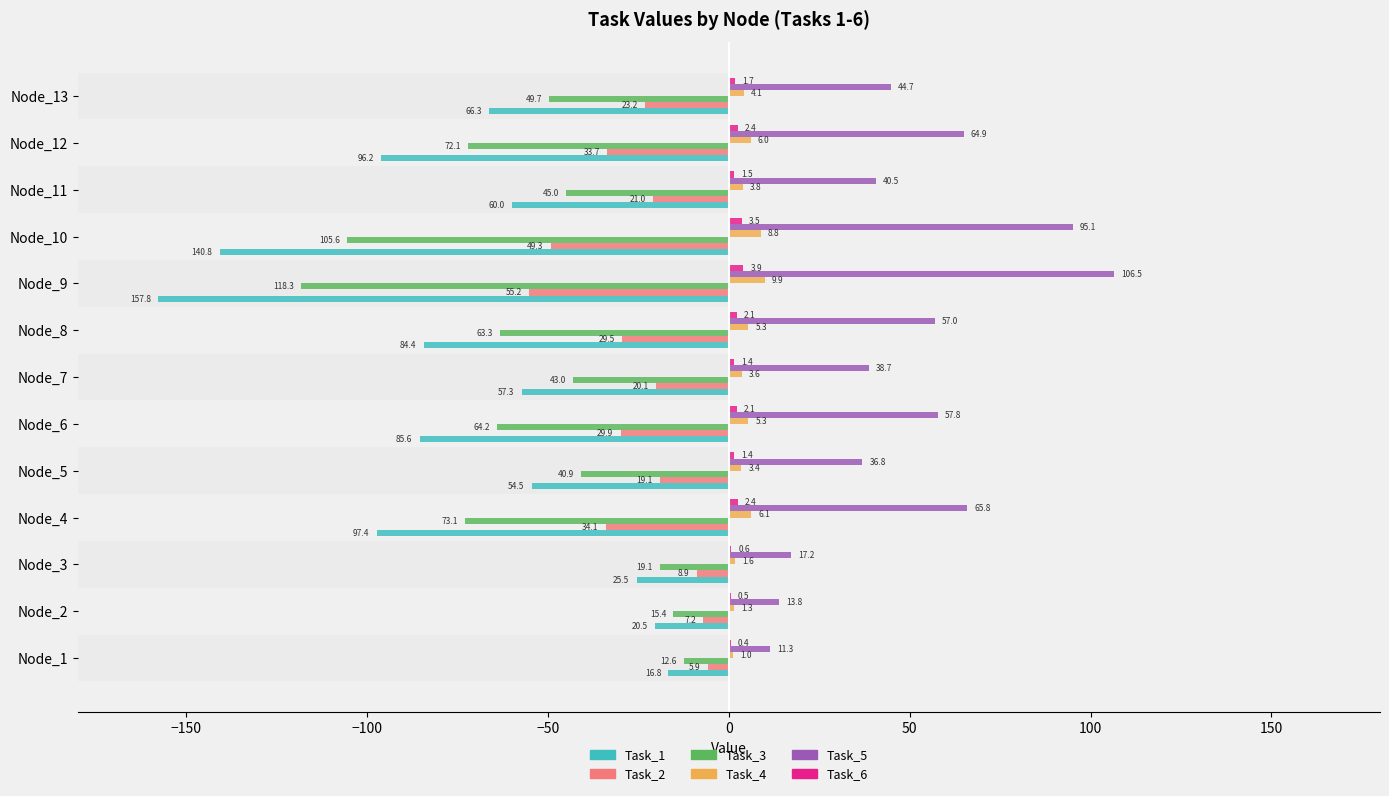

The value of Task_5 at Node_4 is 65.8. True or false?

True